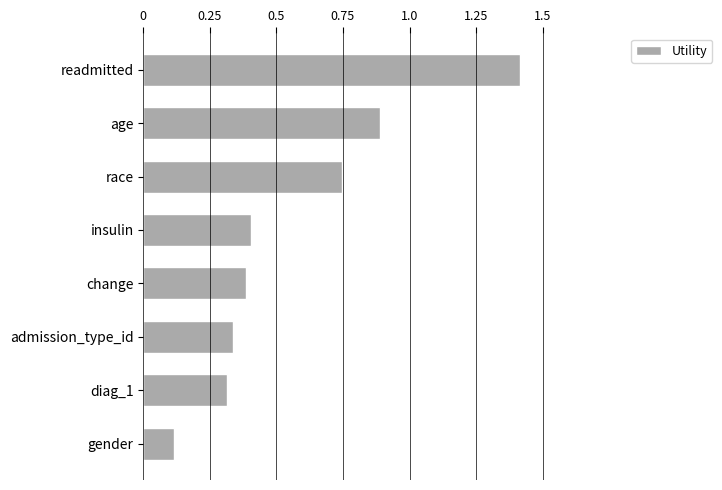

Are the bars horizontal?

Yes